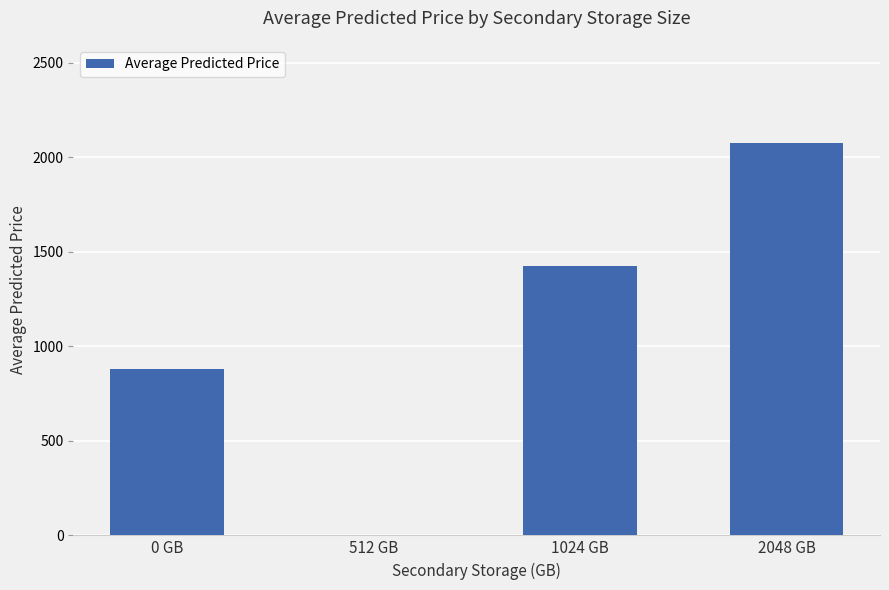

At which label is the value closest to 1037?

0 GB